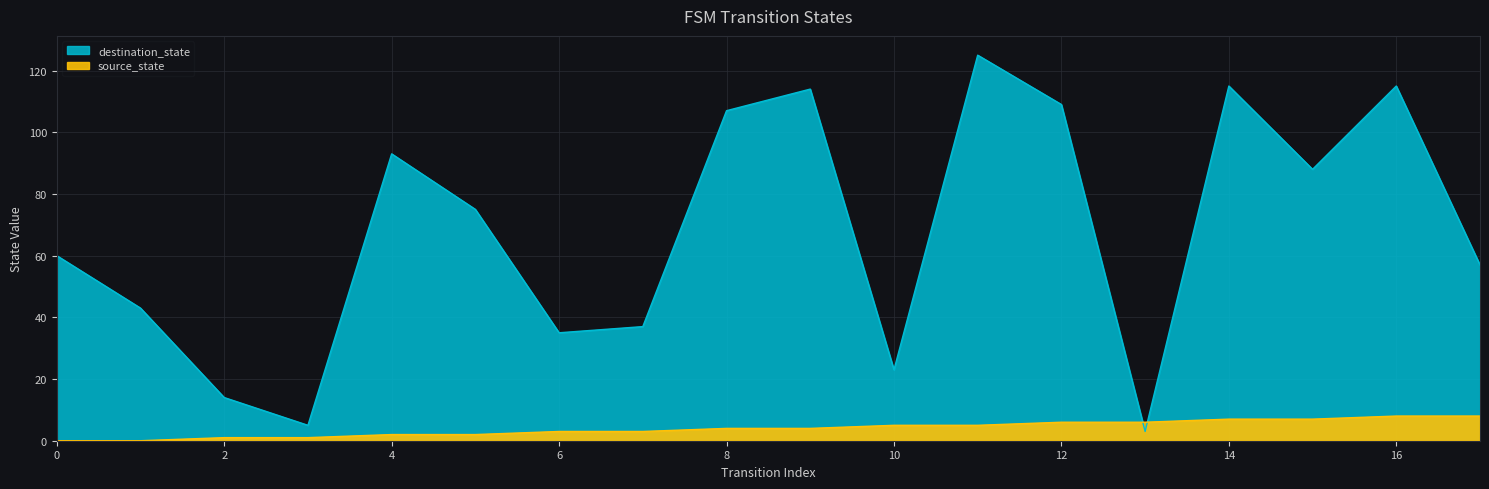

What is the approximate value of source_state at 3?

1